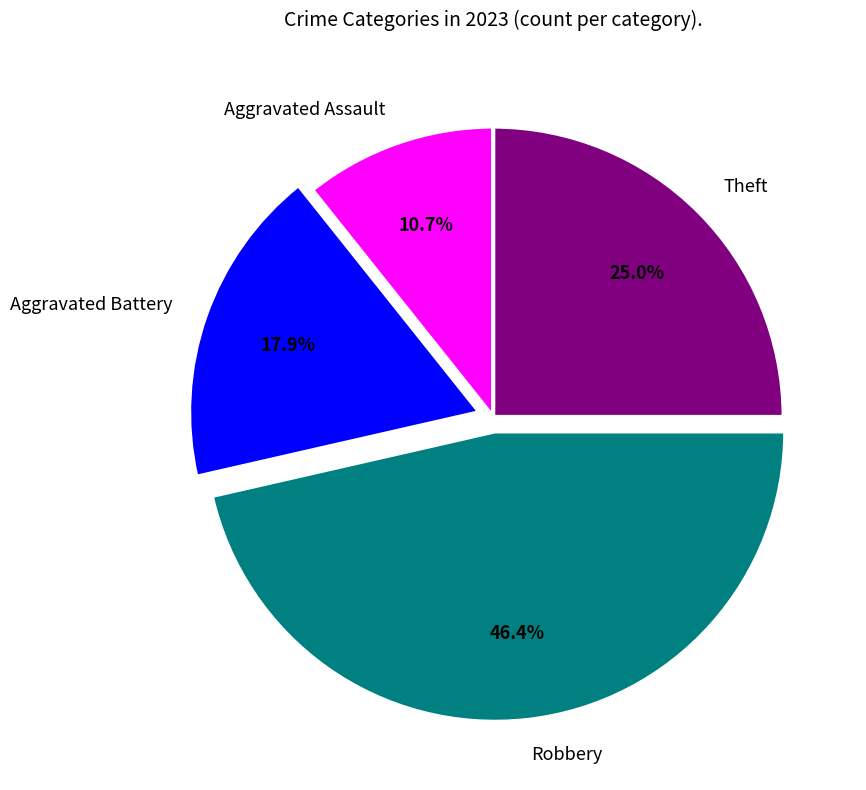

What percentage is the Robbery slice, to the nearest percent?

46%